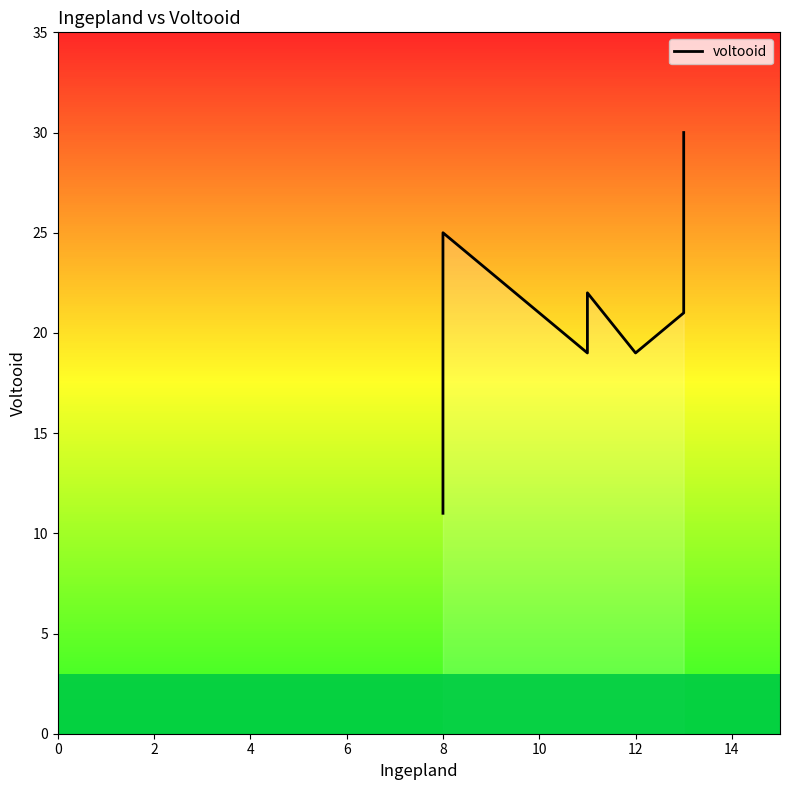

How many values are below 21?

3